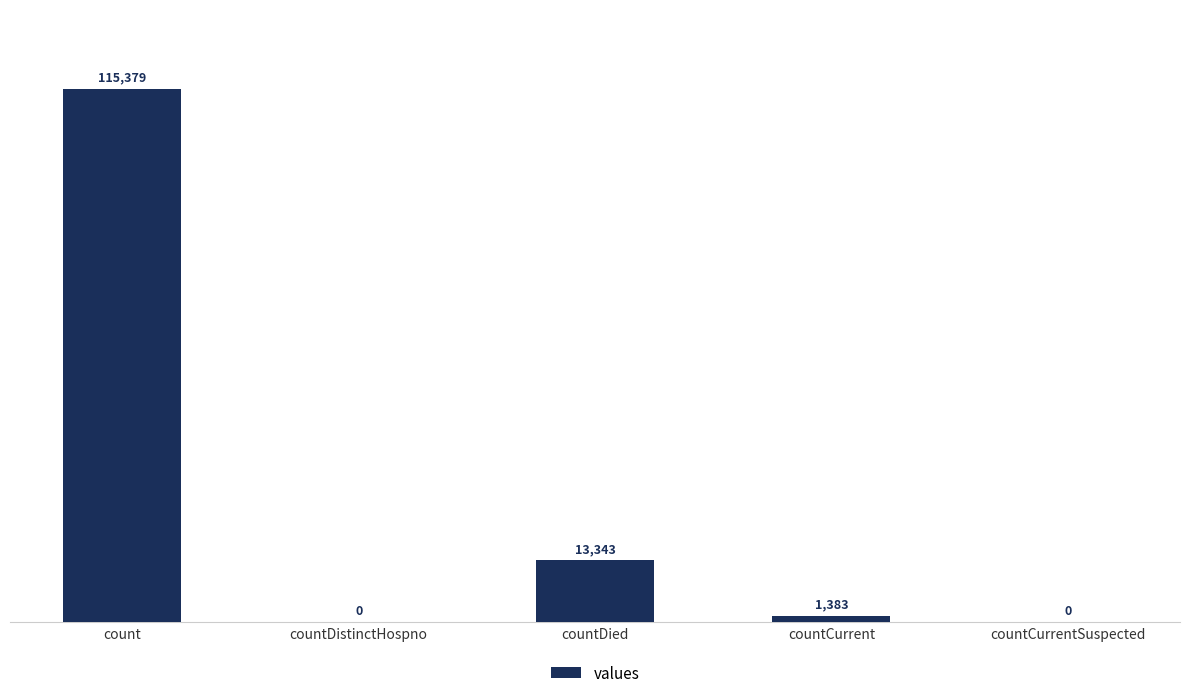

How many distinct data groups are displayed?

1